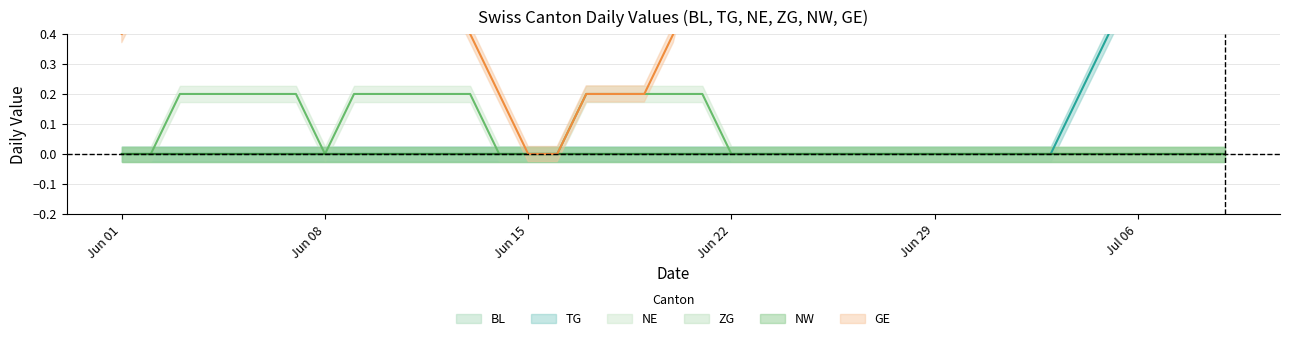

True or false: NW and TG cross at least once.

False